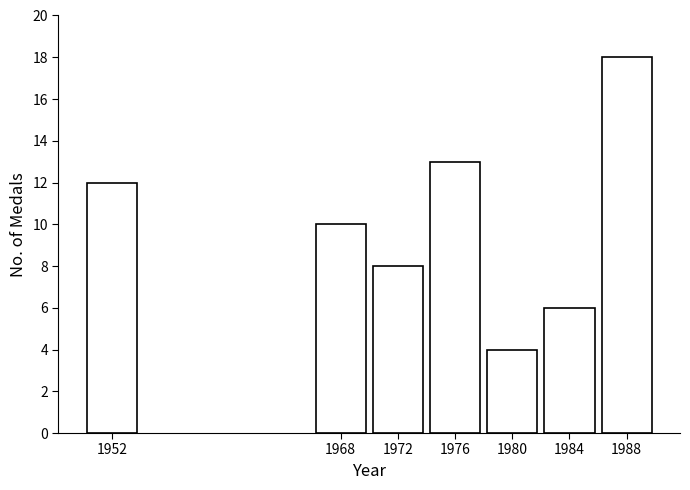

Reading left to right, extract all data points from this chart.

12	10	8	13	4	6	18